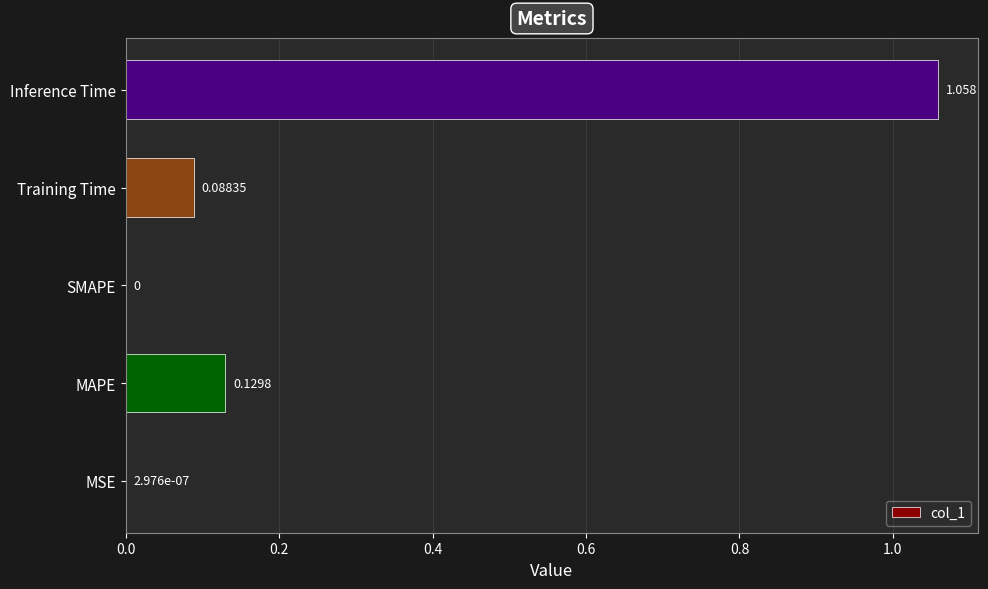

How many data points are above 0?

4